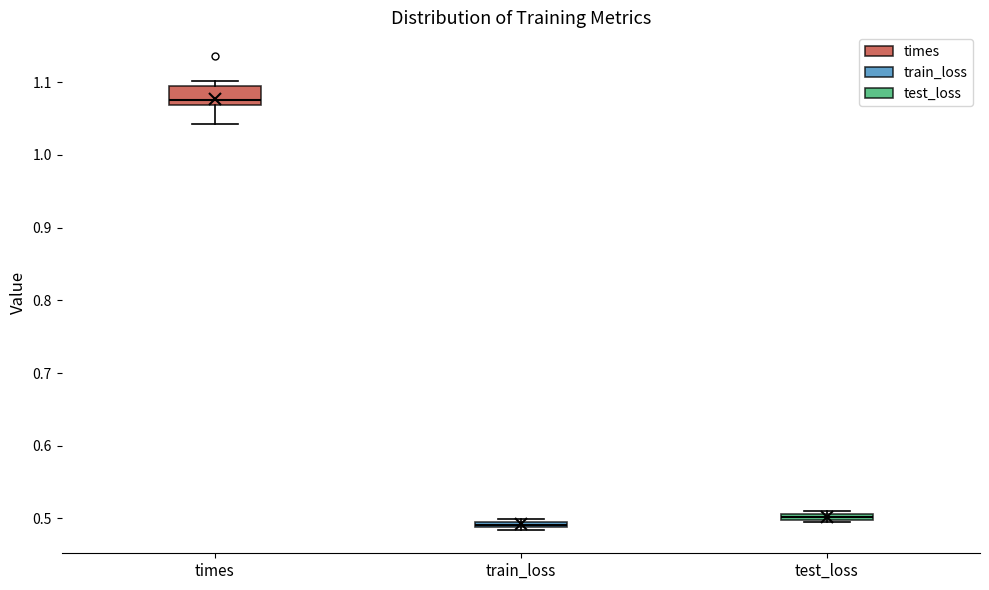

Which box's median line is the highest?

times